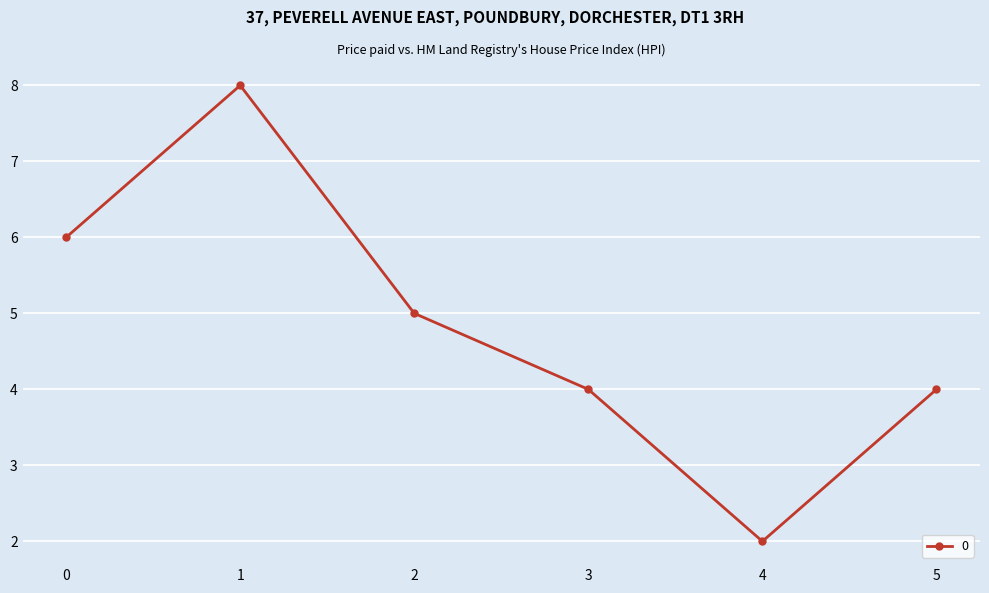

How many points are higher than both their immediate neighbors (excluding endpoints)?

1